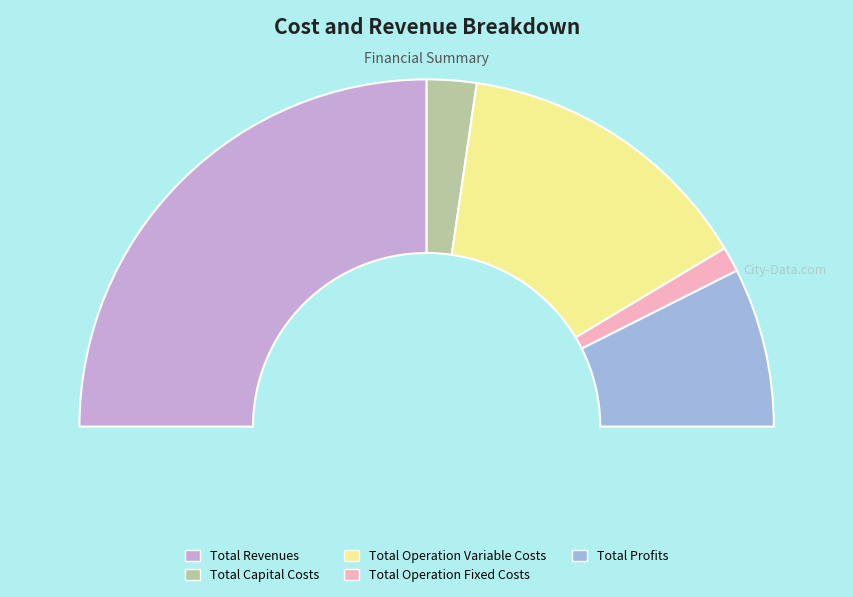

How many slices are in this pie chart?

5